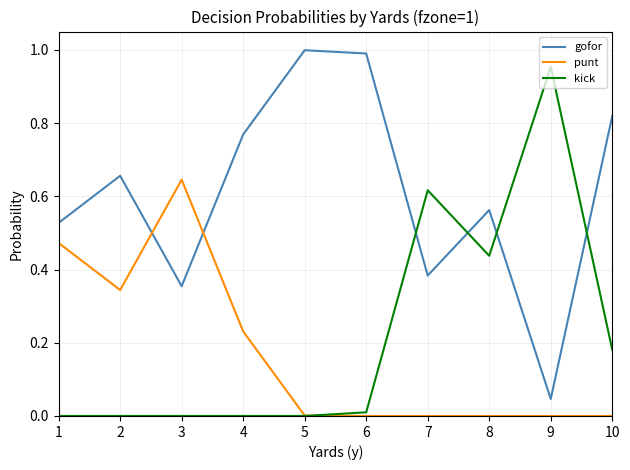

What are all the series names shown in the legend?

gofor, punt, kick